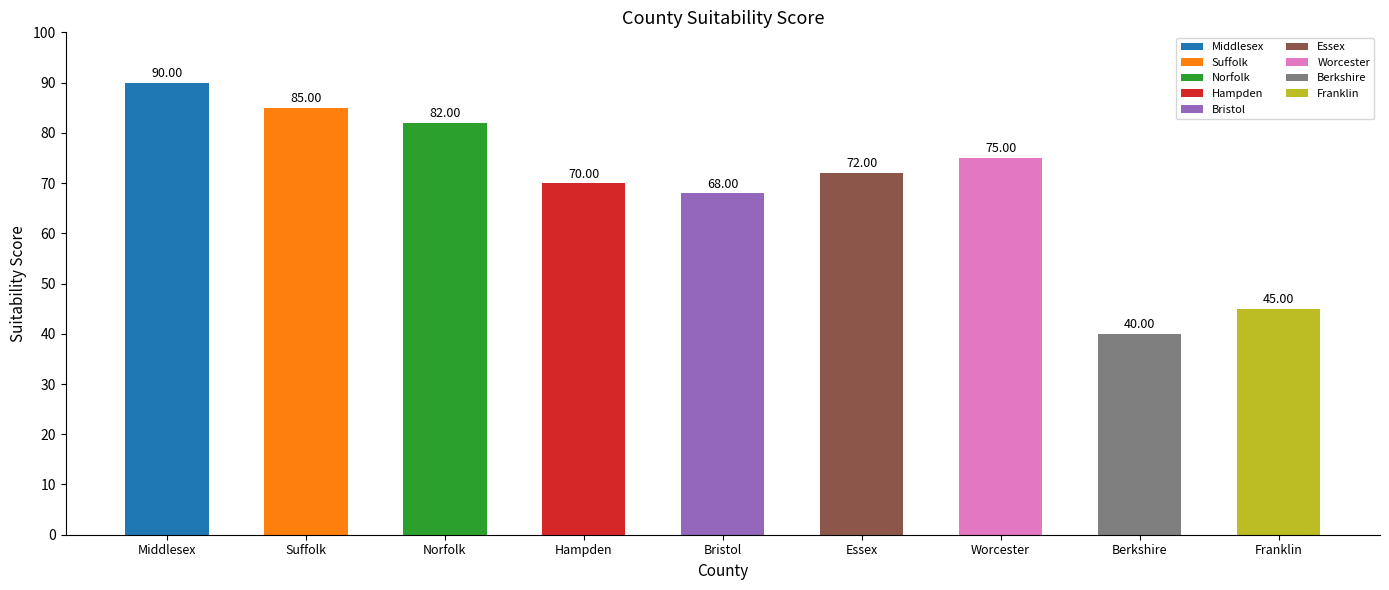

Reading right to left, transcribe all the data shown in this chart.

Franklin=45	Berkshire=40	Worcester=75	Essex=72	Bristol=68	Hampden=70	Norfolk=82	Suffolk=85	Middlesex=90